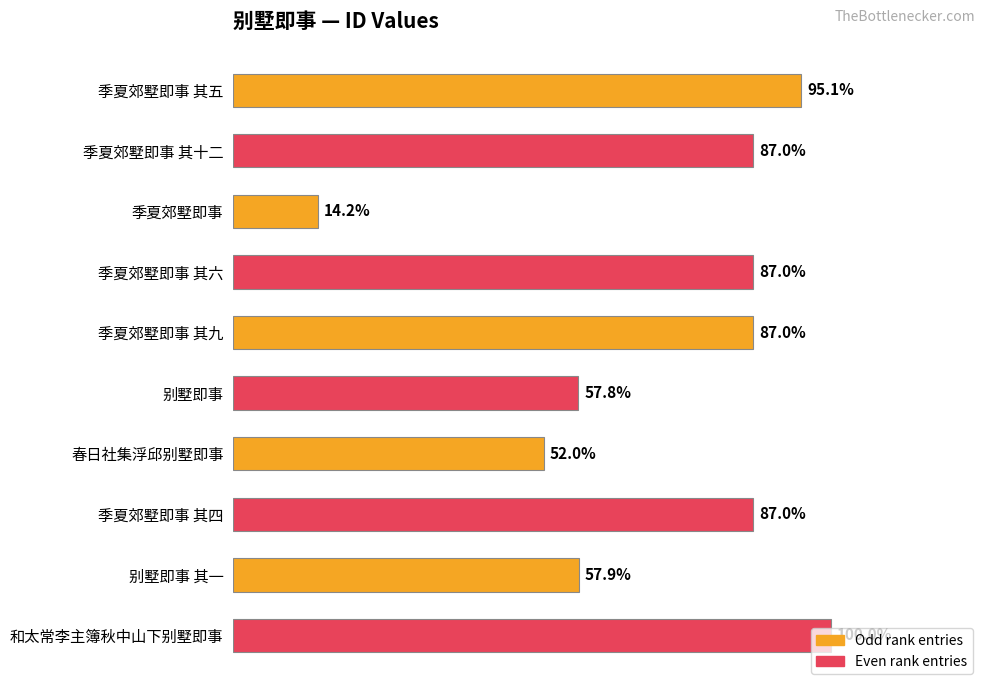

Does the chart contain any negative values?

No